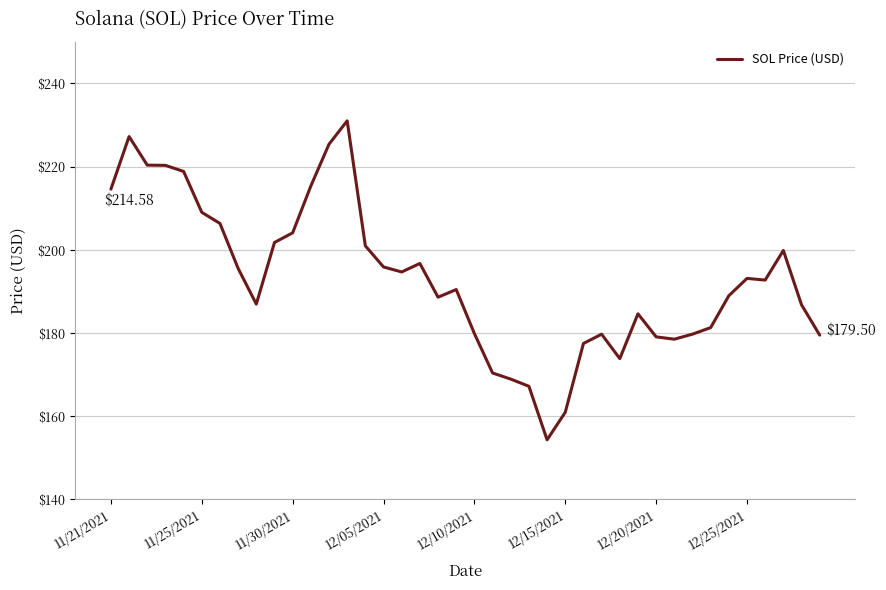

What is the difference between the maximum and minimum values?

76.7